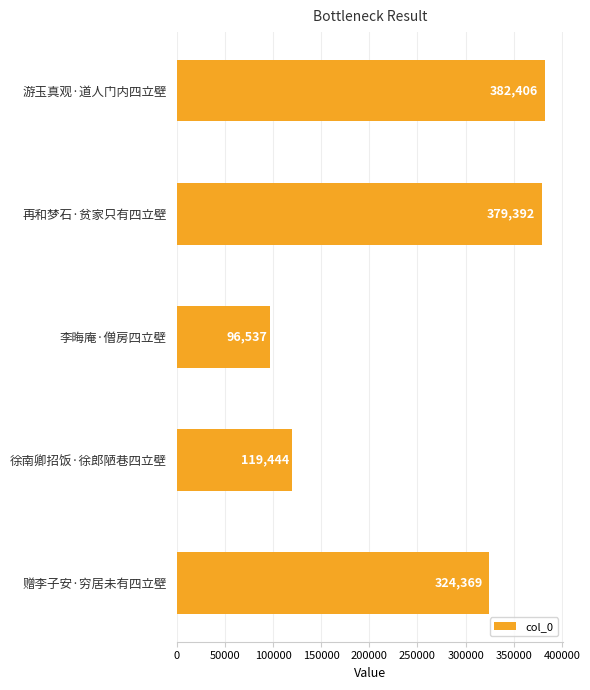

At which label is the value closest to 239471?

赠李子安·穷居未有四立壁